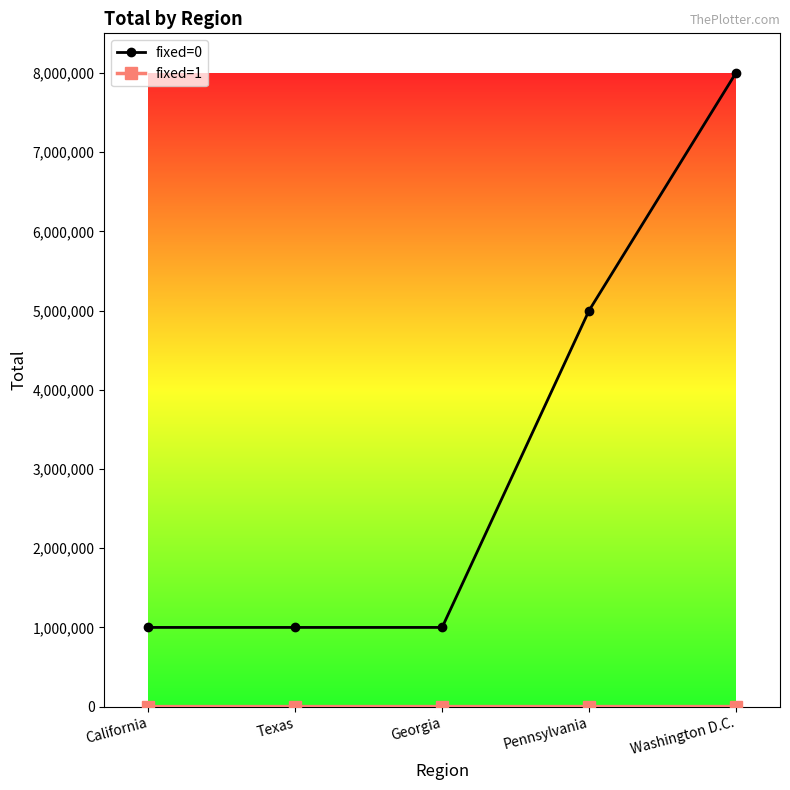

Is it true that fixed=0 equals 513381 at California?

False